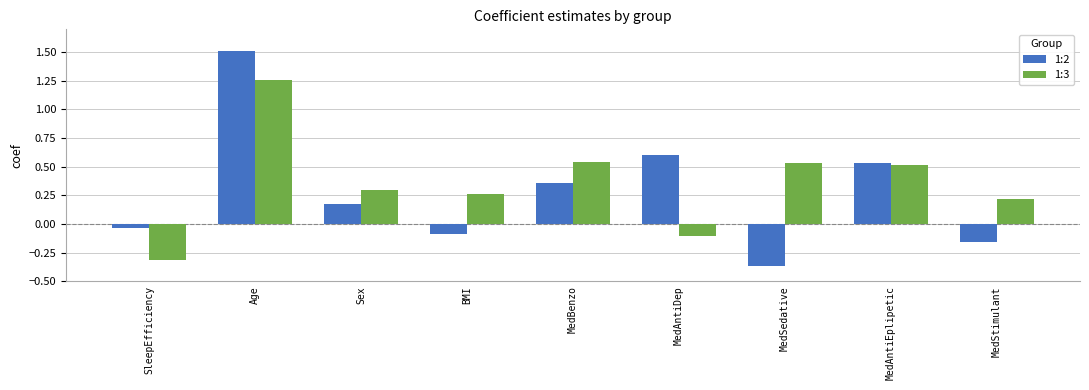

At which label is 1:2 closest to 0?

SleepEfficiency